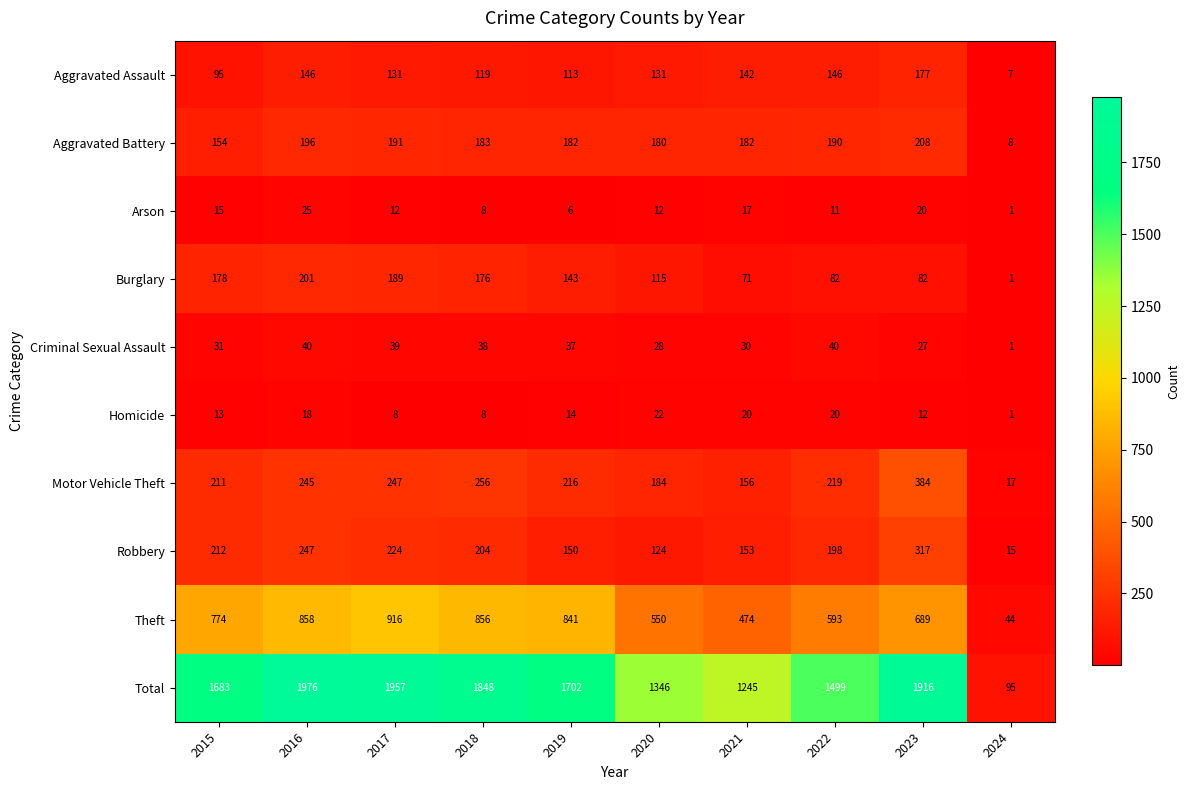

Is the value of Burglary at 2024 greater than the value of Robbery at 2019?

No